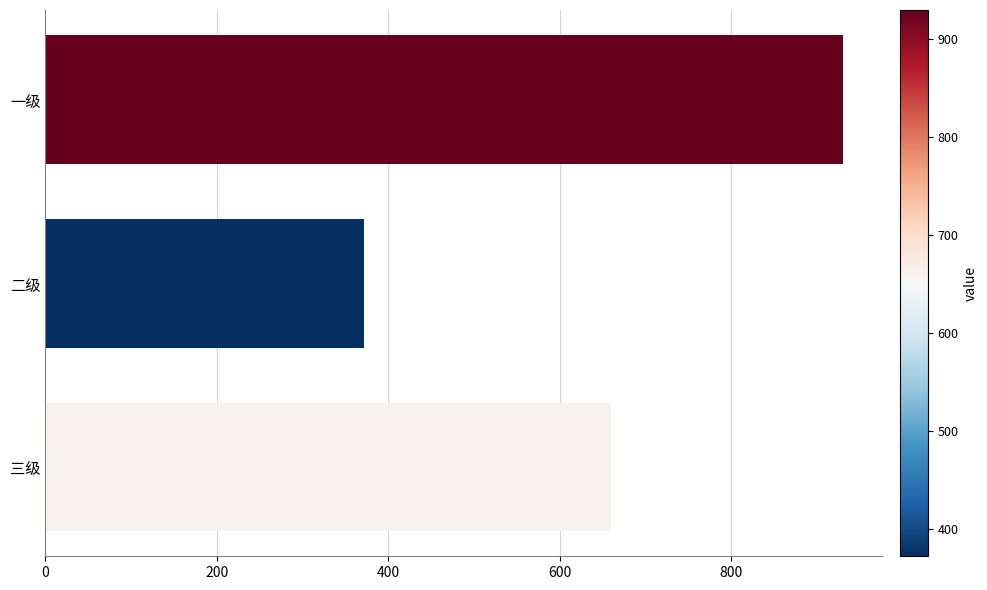

Count the values in the range 372 to 930.

3